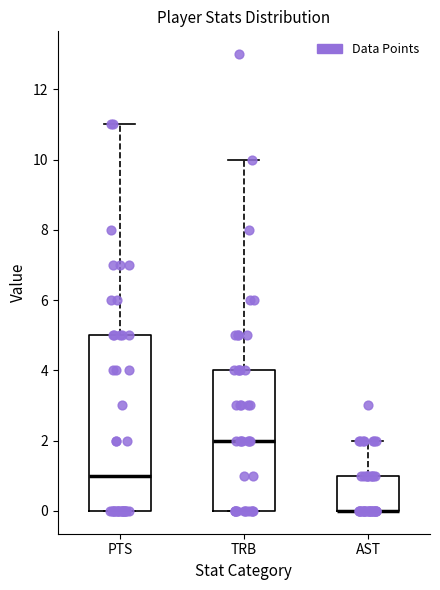

Reading left to right, read every box against the y-axis: the position of its median line, the range the box covers, and the ends of its whiskers. The values are not printed on the chart, so give them approximately, as read against the axis.

PTS: median 1, box 0 to 5, whiskers 0 to 11
TRB: median 2, box 0 to 4, whiskers 0 to 10
AST: median 0 (drawn on the box's lower edge), box 0 to 1, whiskers 0 to 2